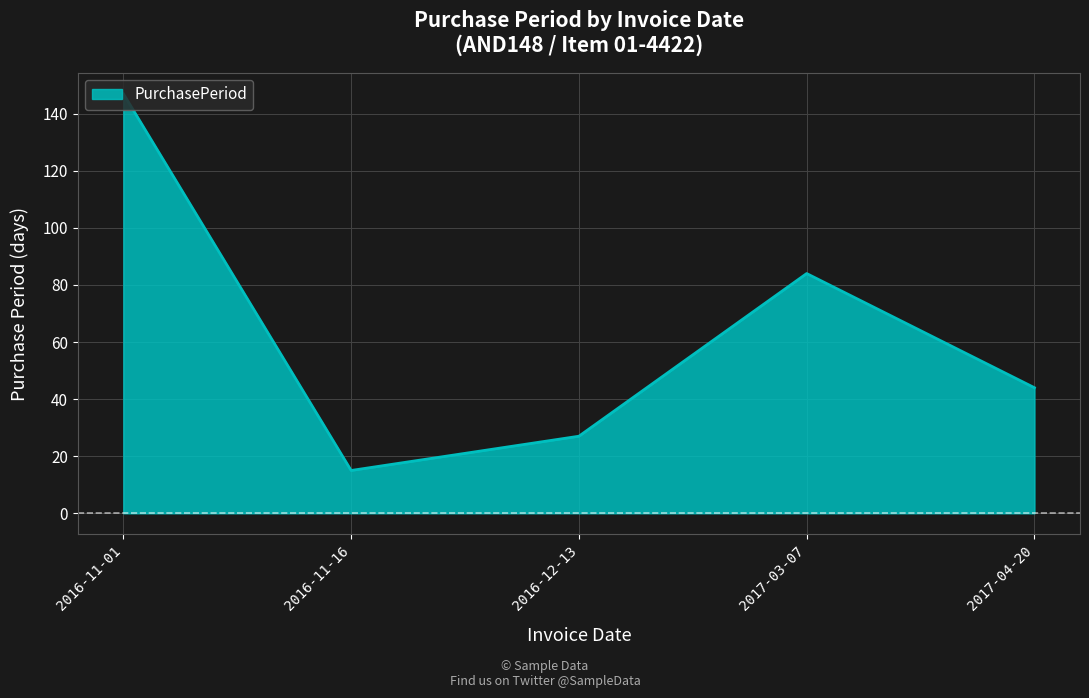

What is the approximate value at 2016-12-13?

27